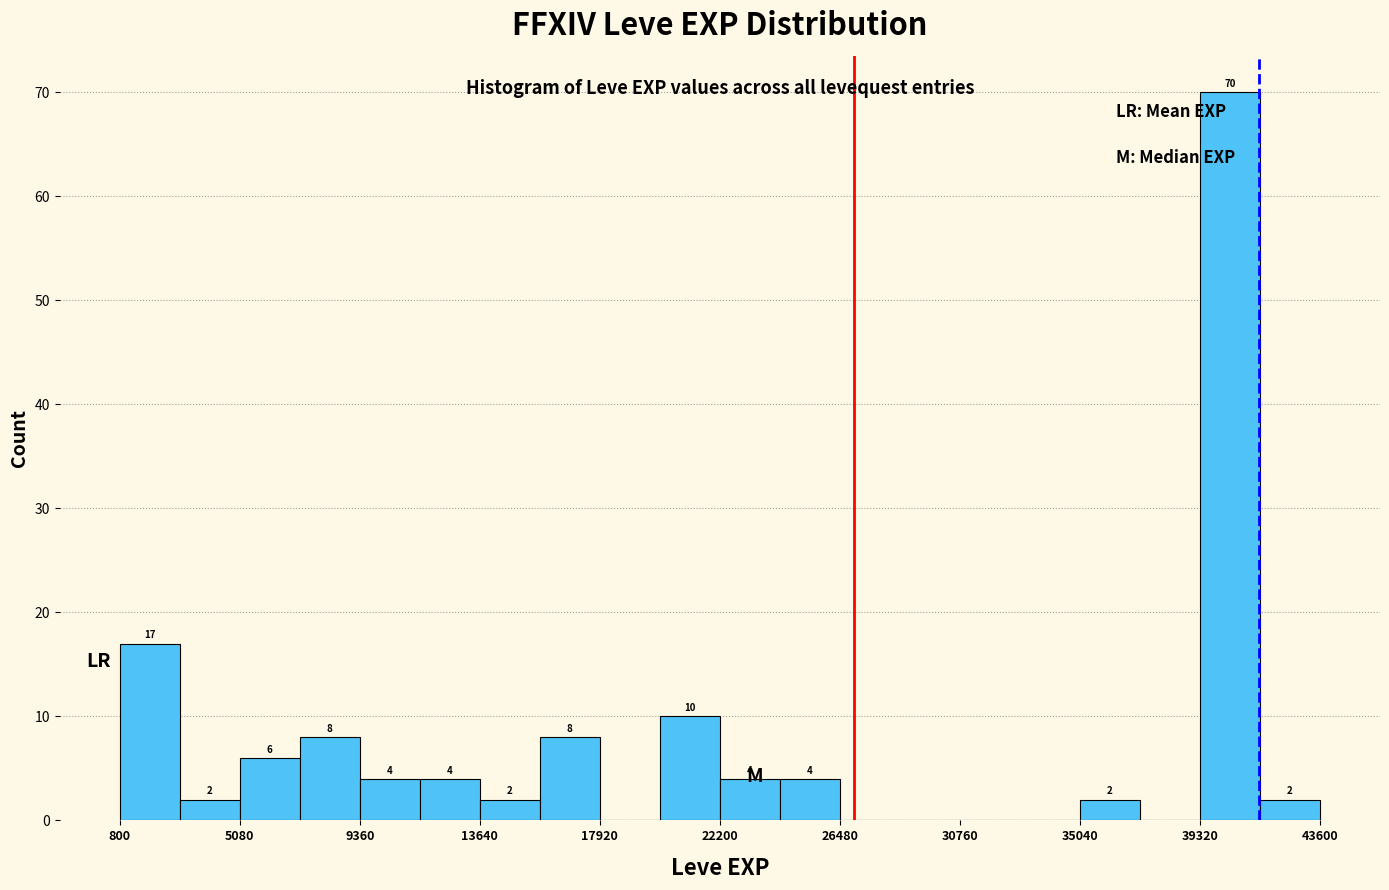

Over which range of the x-axis is the bar tallest?

39500 to 41500